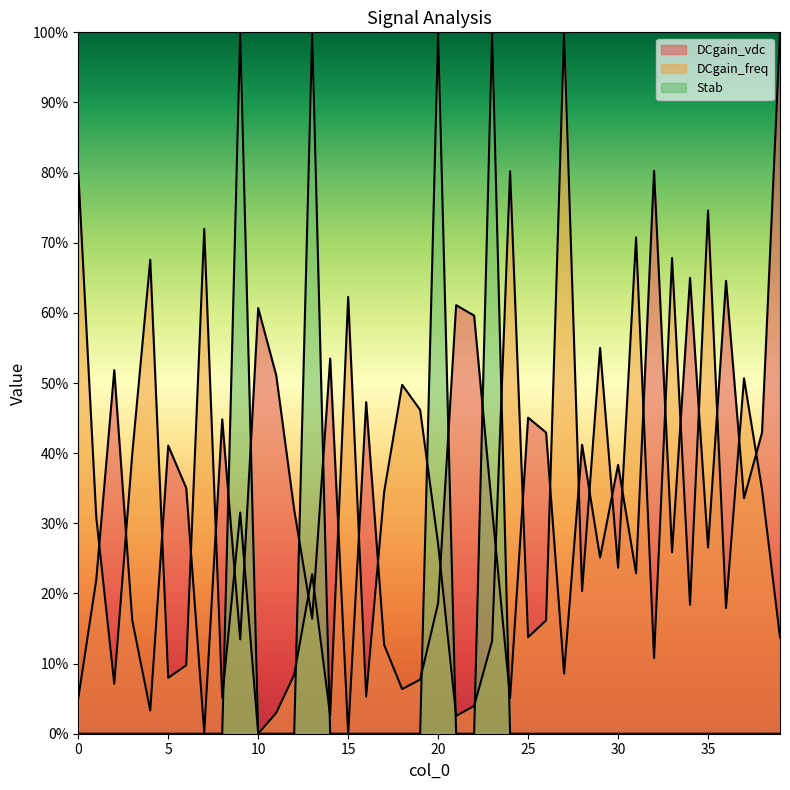

What is the approximate value of DCgain_vdc at 35?

0.3